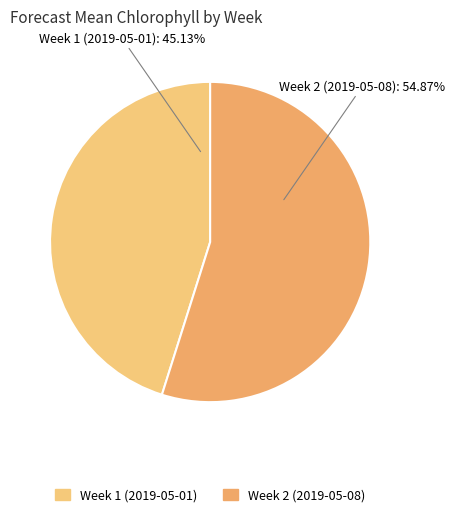

What is the ratio of the value at Week 1 (2019-05-01) to the value at Week 2 (2019-05-08)?

0.8